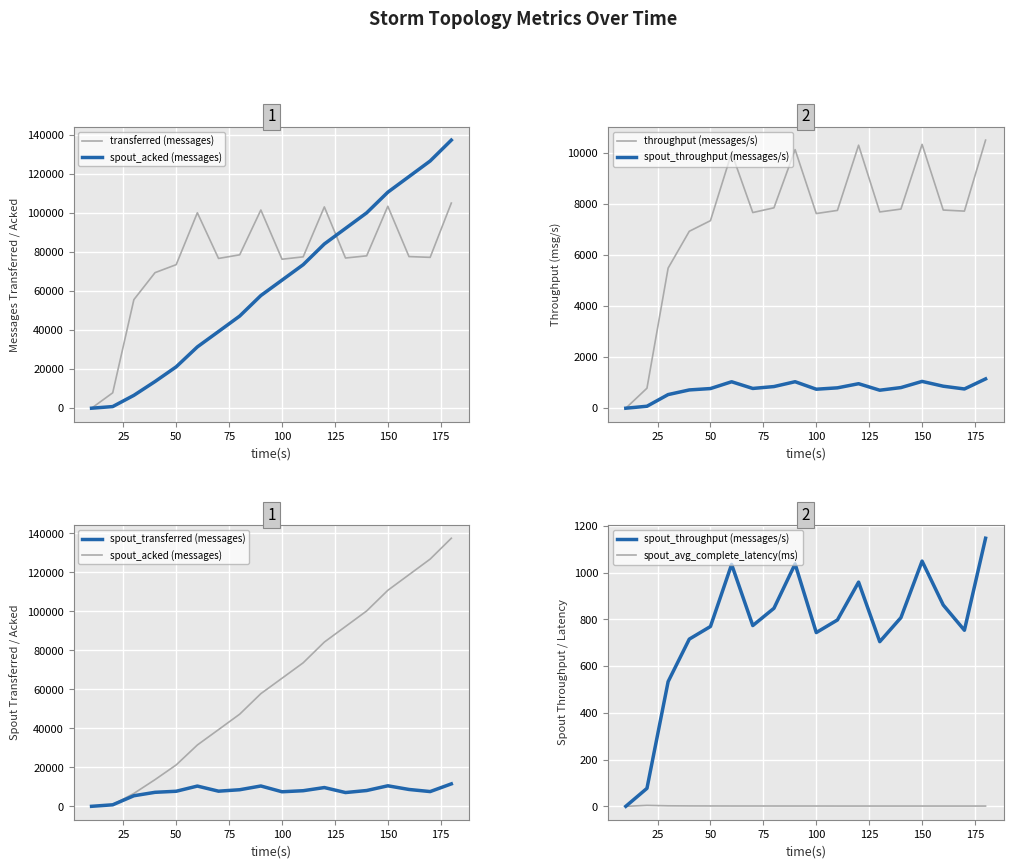

True or false: spout_avg_complete_latency(ms) has a value of 0.4 at 175.

False